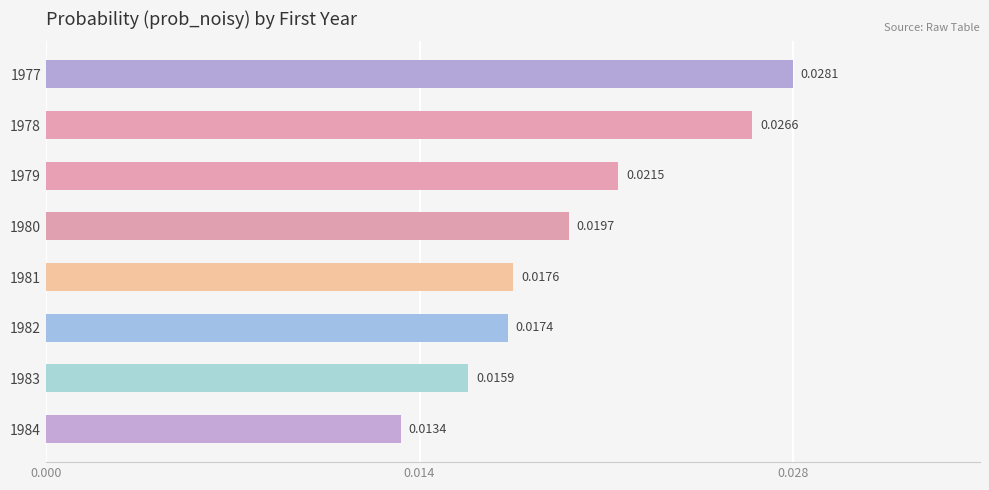

Which has a higher value, 1981 or 1982?

1981